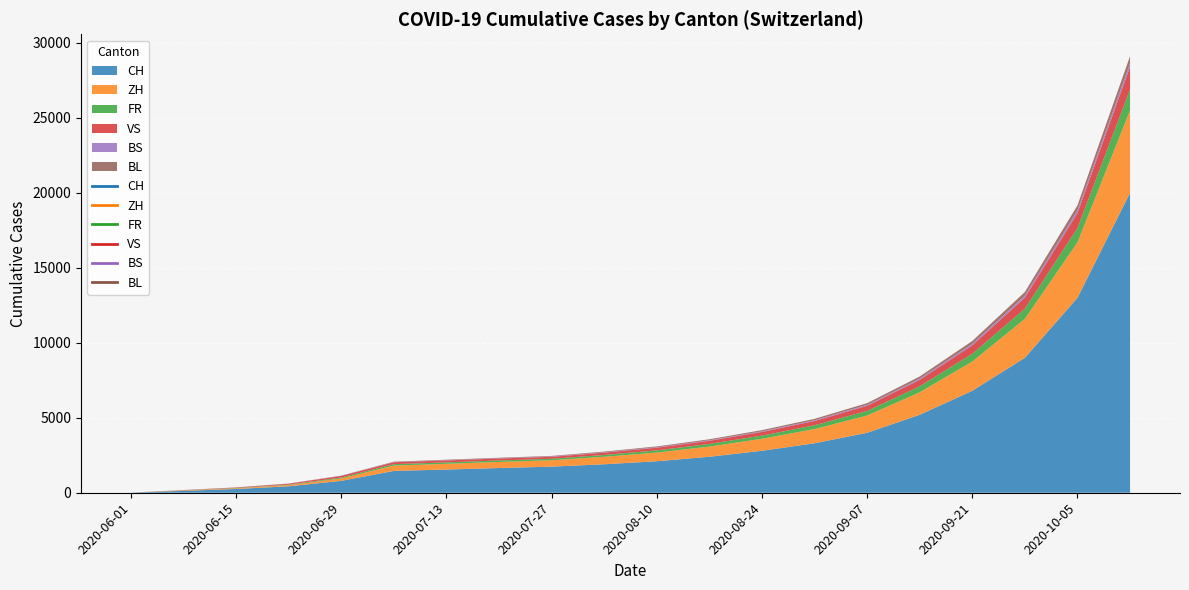

Which series changed the most between 2020-07-06 and 2020-09-28?

CH